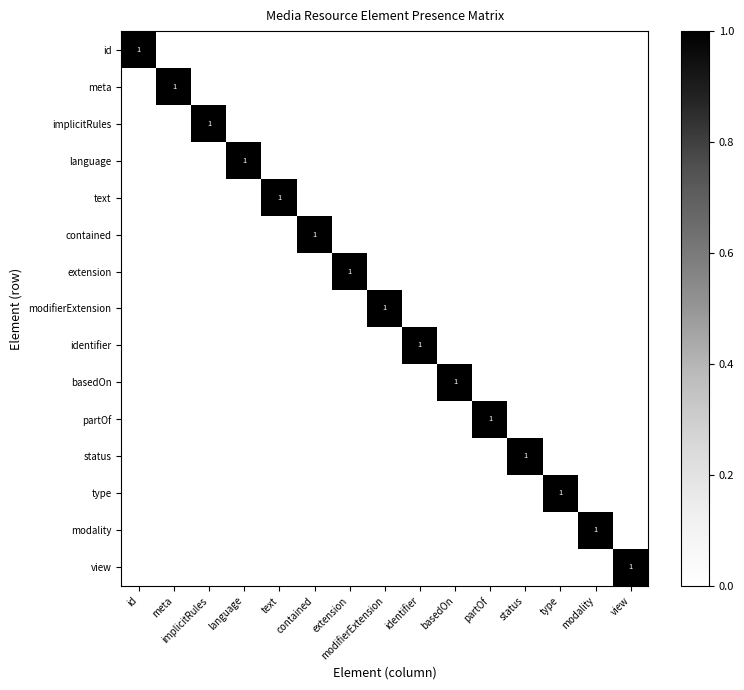

Count the meta values in the range 0 to 1.

15